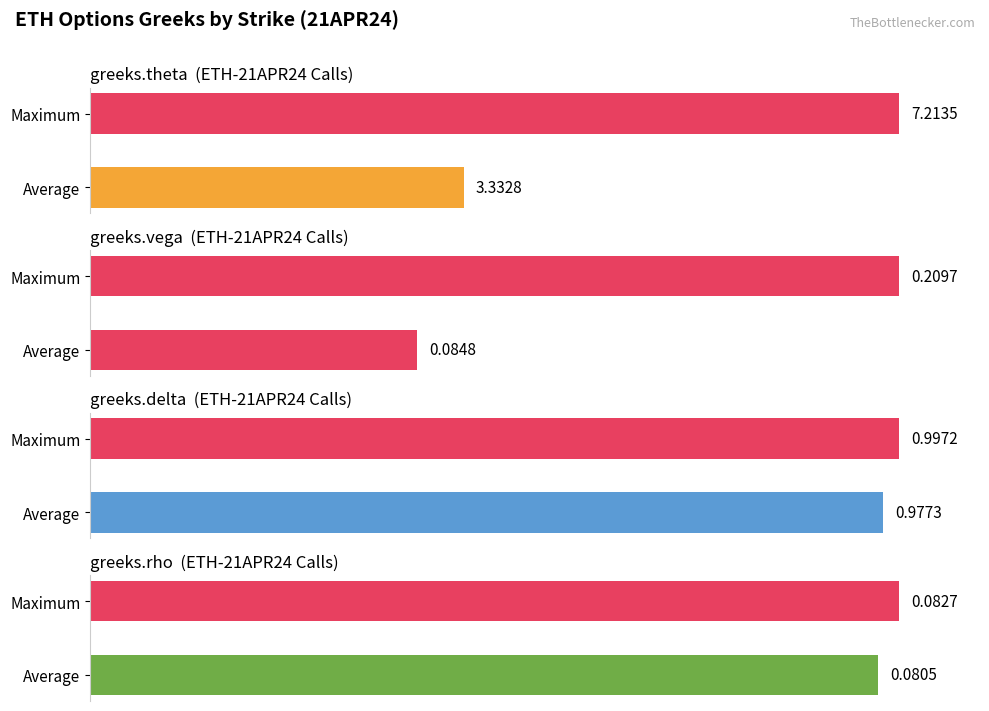

The greeks.vega series shows 0.1 at 2825-C. True or false?

False